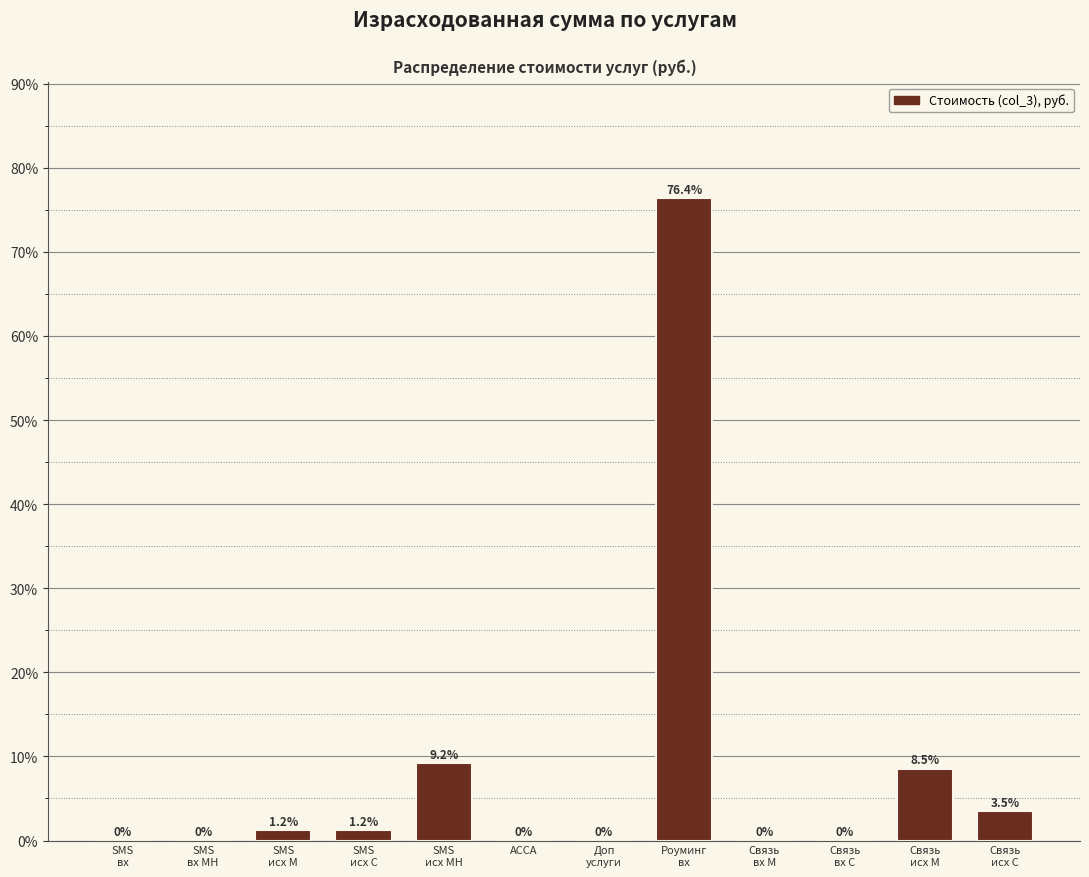

What is the greatest value displayed?

76.4